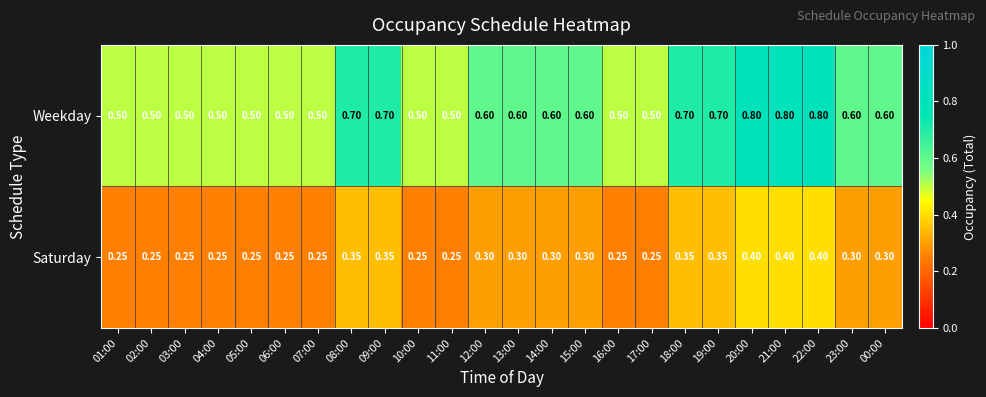

Is the value of Saturday at 23:00 greater than the value of Weekday at 17:00?

No